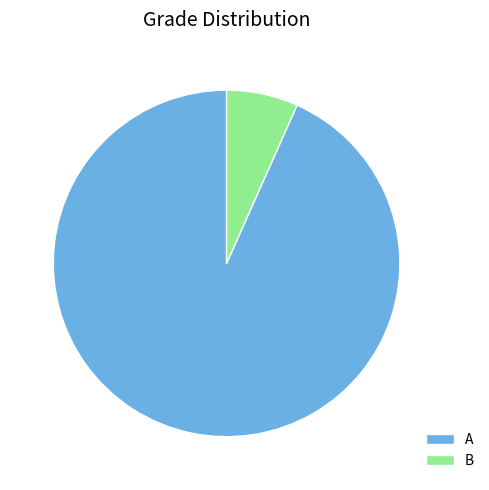

How many slices are in this pie chart?

2